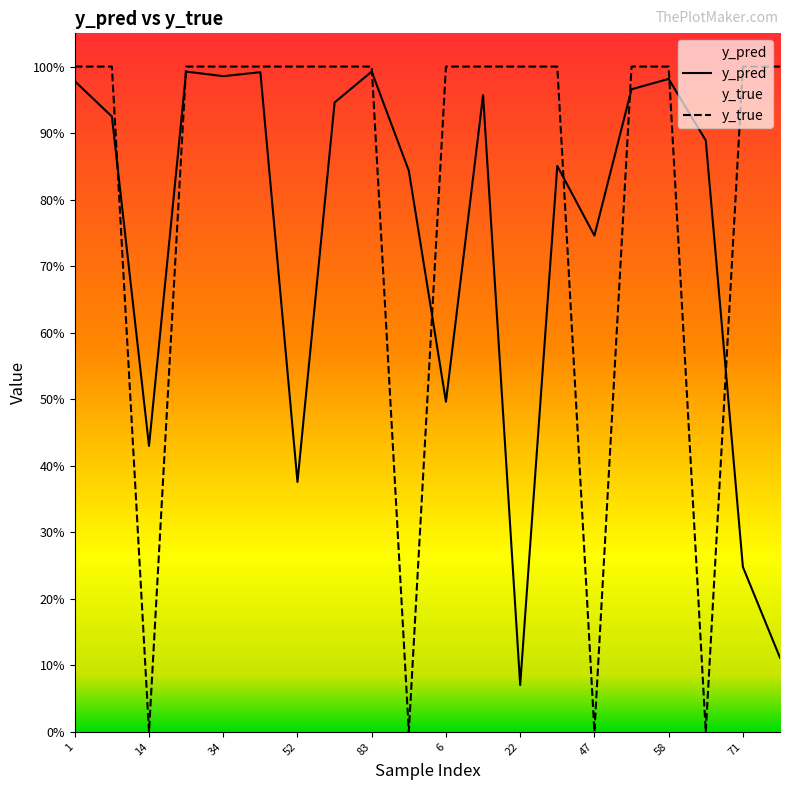

What is the difference between the maximum and minimum values in the y_pred series?

0.9